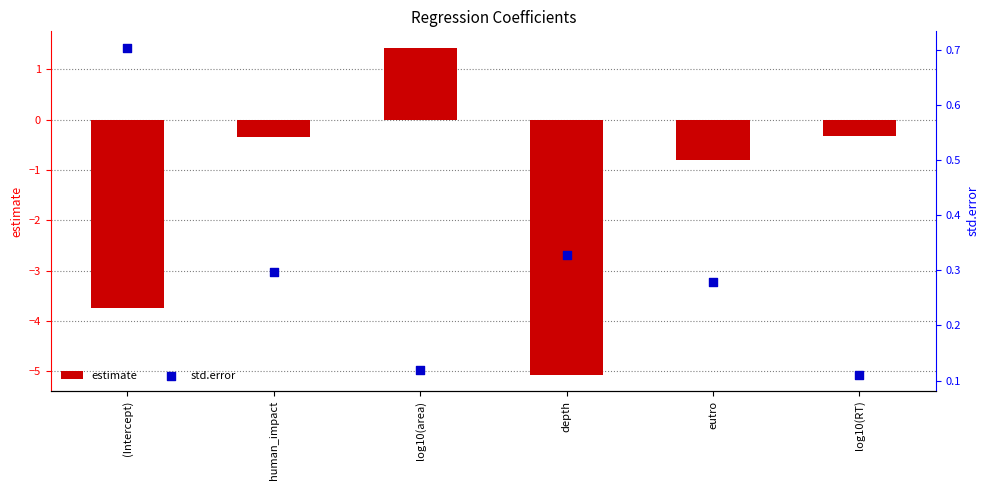

At which category is the sum across all series the highest?

log10(area)